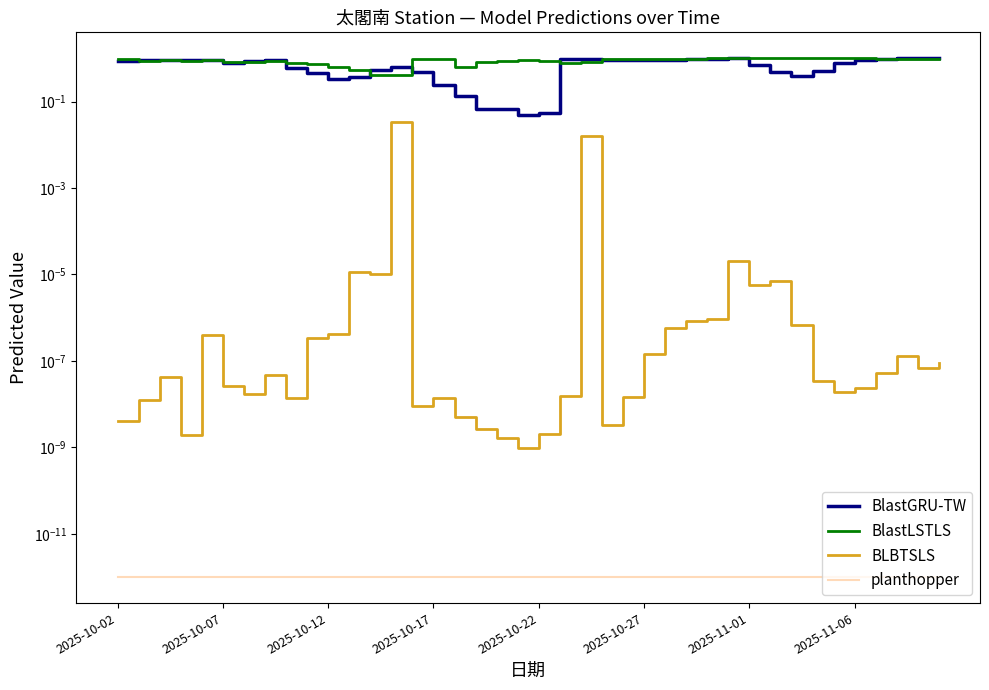

At which category is the sum across all series the highest?

29